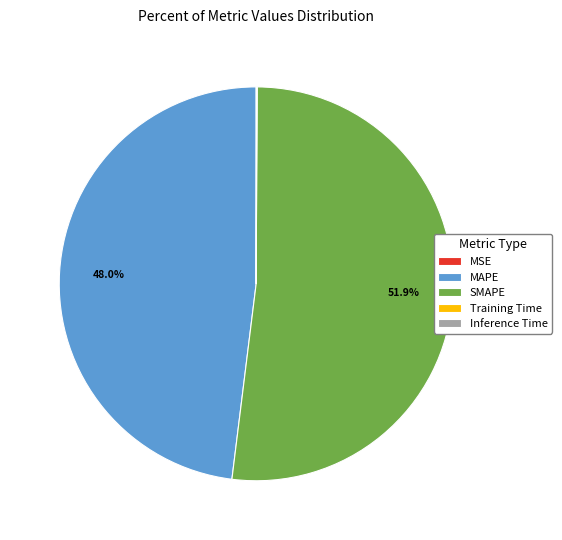

Is MAPE the majority of the pie?

No